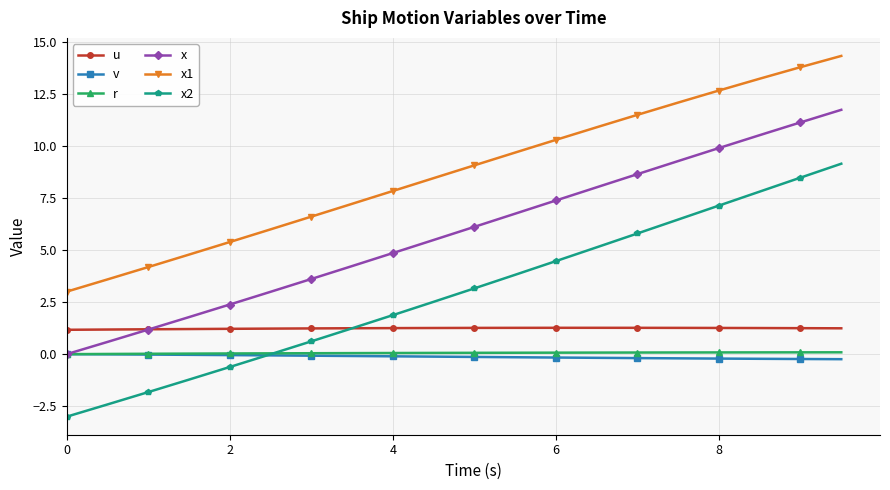

True or false: x1 and x2 cross at least once.

False